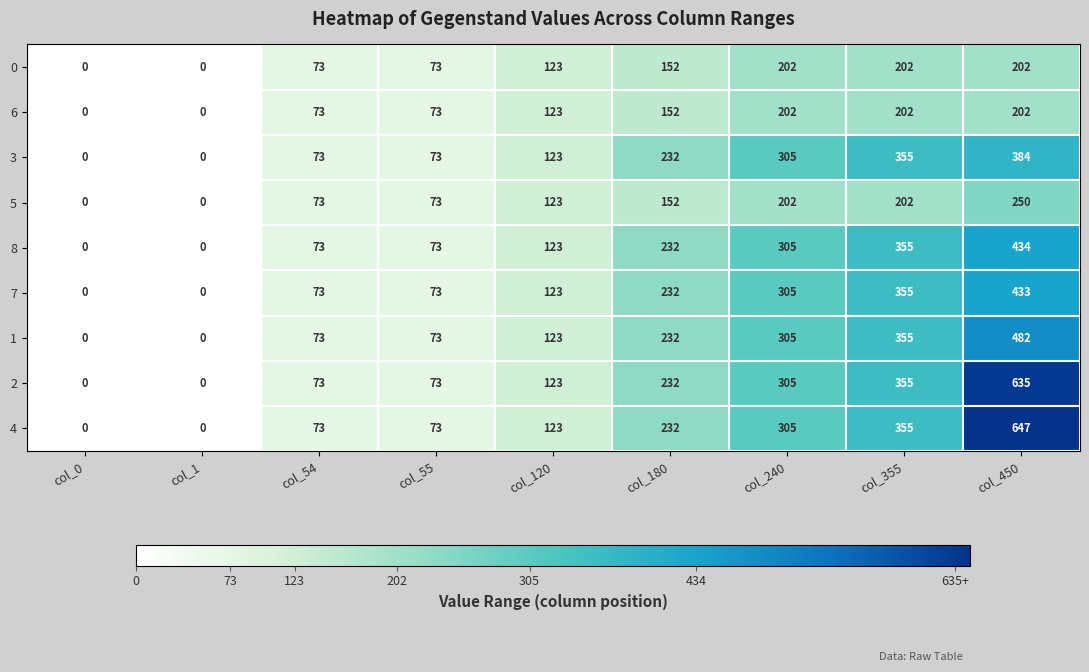

What is the maximum value shown in the chart?

647